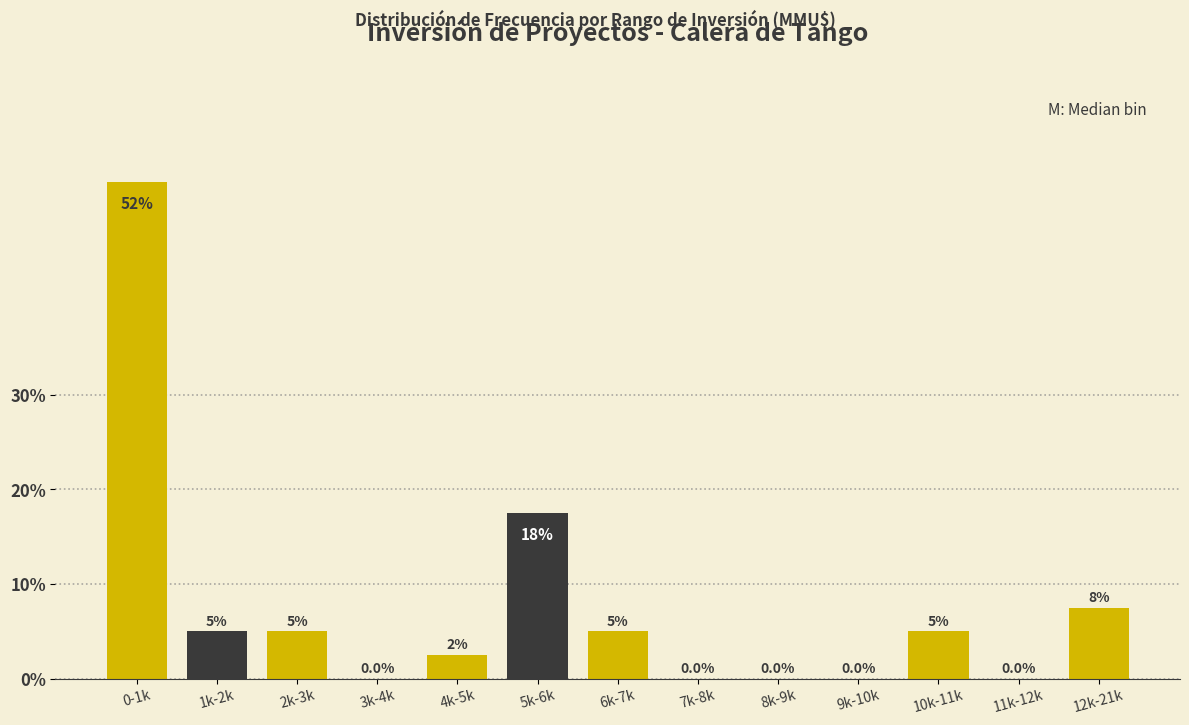

Reading left to right, transcribe all the data shown in this chart.

0-1k=52.5	1k-2k=5.0	2k-3k=5.0	3k-4k=0.0	4k-5k=2.5	5k-6k=17.5	6k-7k=5.0	7k-8k=0.0	8k-9k=0.0	9k-10k=0.0	10k-11k=5.0	11k-12k=0.0	12k-21k=7.5